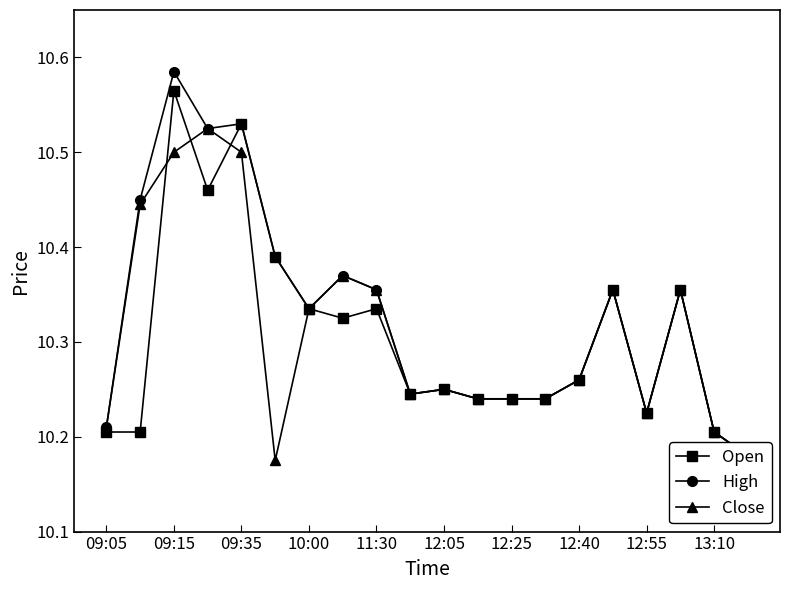

True or false: High and Open intersect in this chart.

False